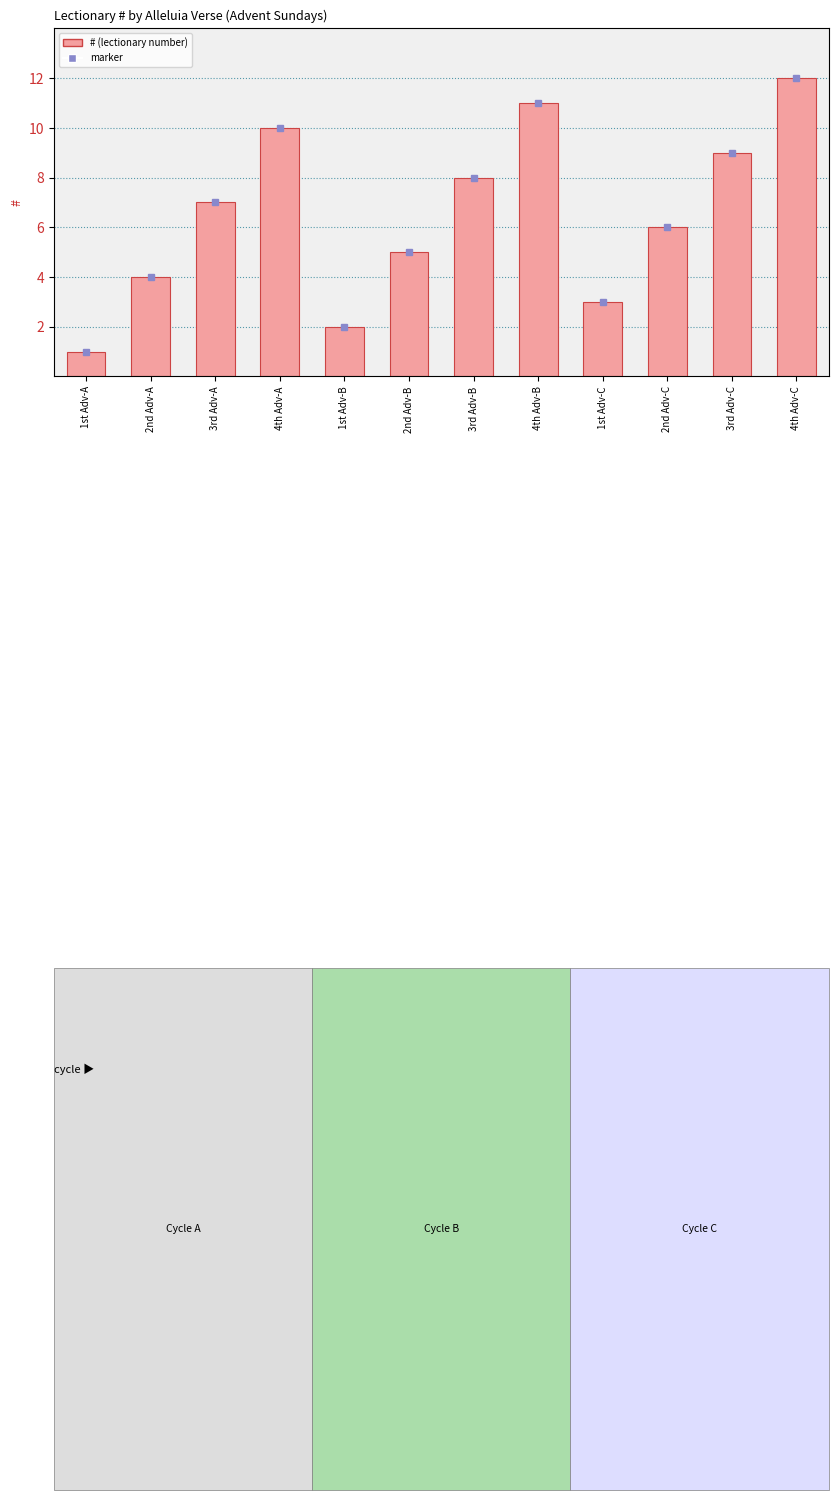

The chart shows a value of 4 at 2nd Adv-A. True or false?

True